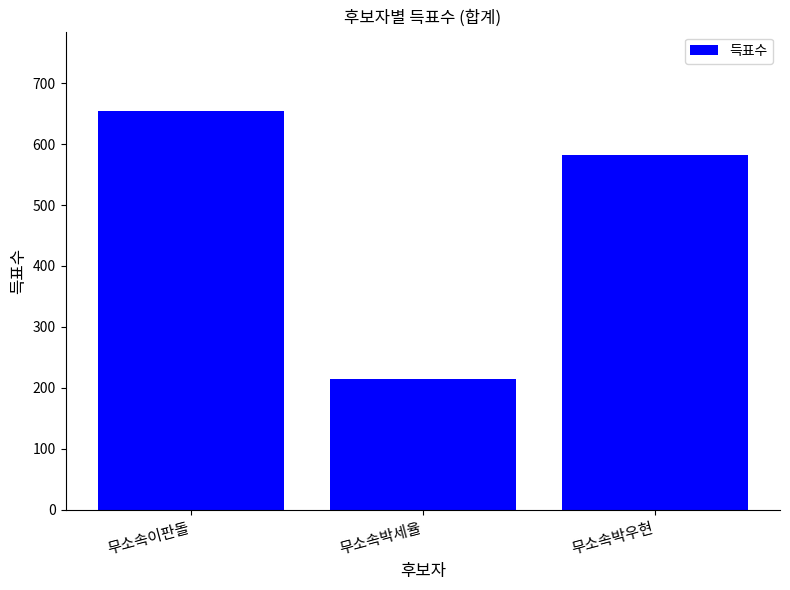

Rank the categories by value from lowest to highest.

무소속박세율, 무소속박우현, 무소속이판돌